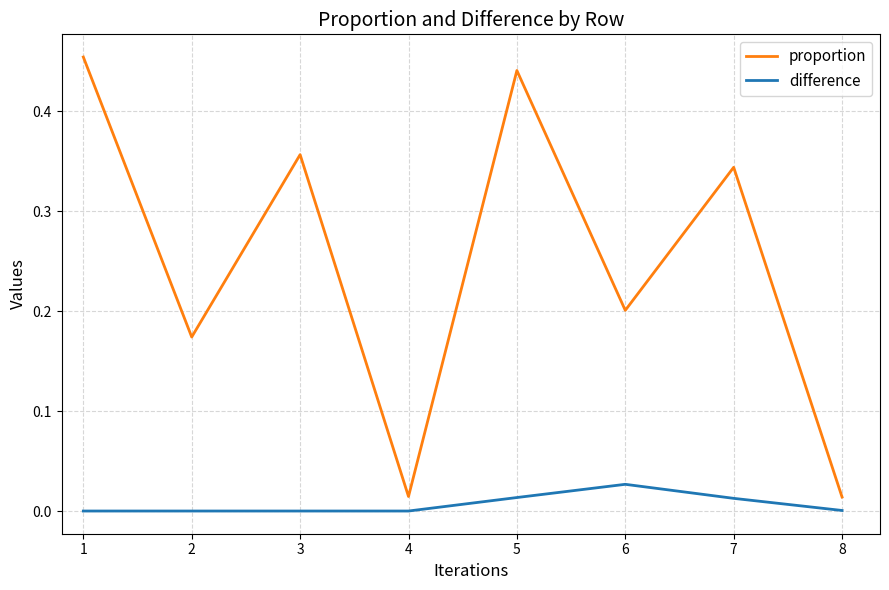

What are all the series names shown in the legend?

proportion, difference